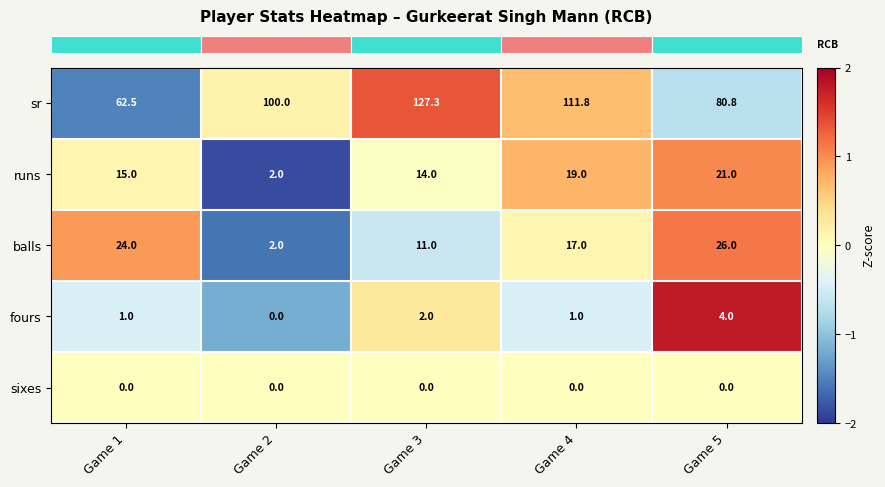

What is the approximate value of sr at Game 5?

80.8